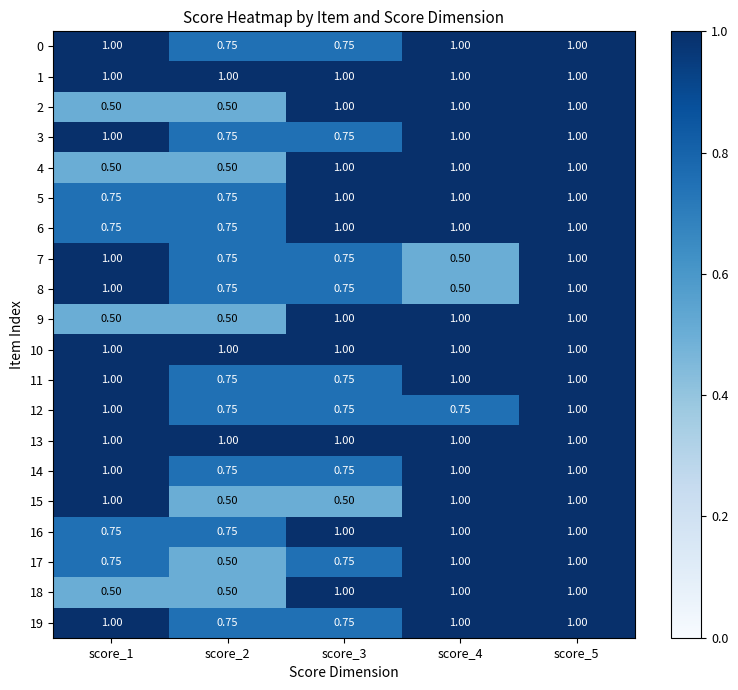

Is the value of 11 at score_2 greater than the value of 12 at score_5?

No